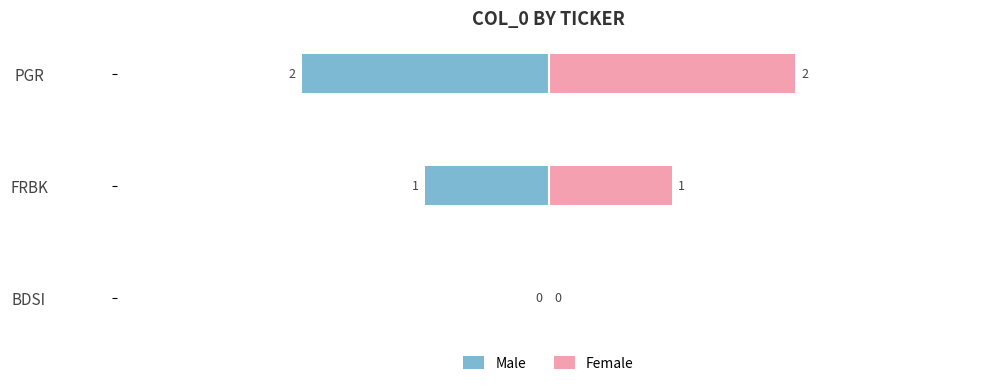

What is the maximum value shown in the chart?

2